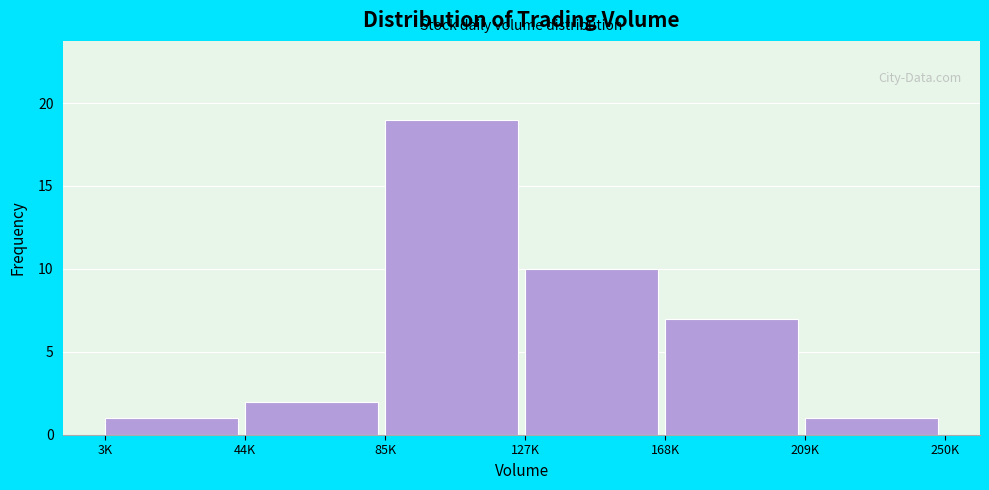

Reading left to right, list all the values displayed in this chart.

3K=1	44K=2	85K=19	127K=10	168K=7	209K=1